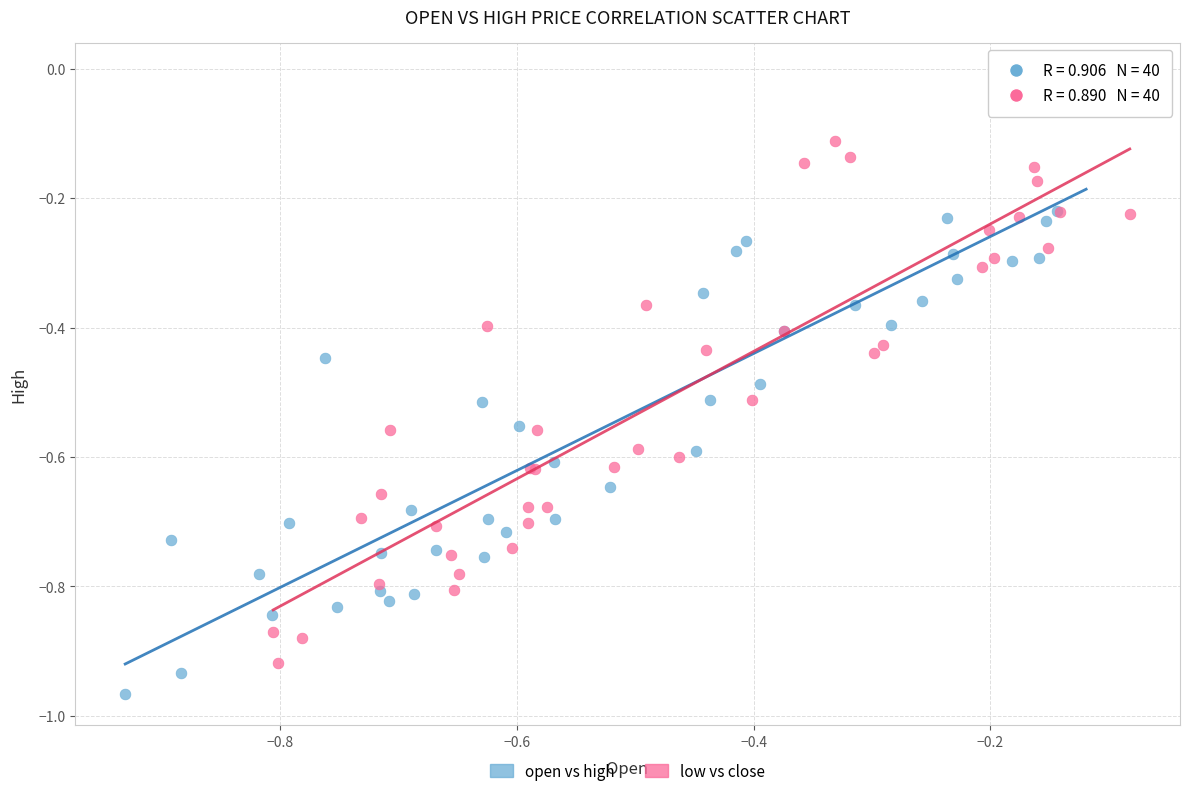

Which series contains the highest Y value?

open vs high